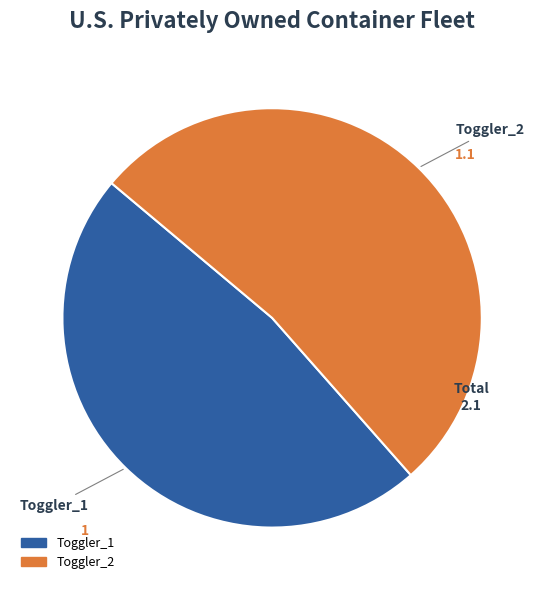

Do Toggler_1 and Toggler_2 together represent more than half of the pie?

Yes